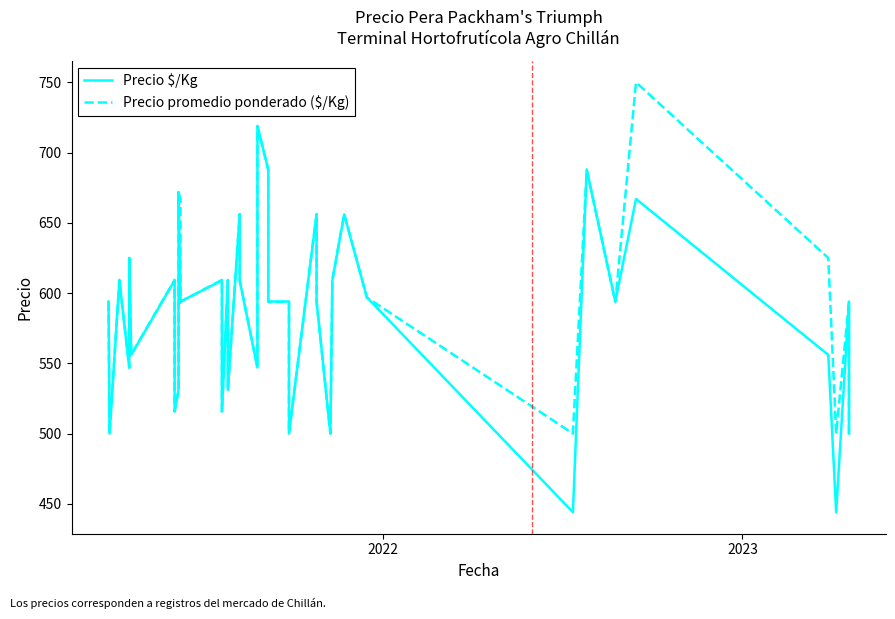

In Precio $/Kg, how many points are lower than both neighbors (excluding endpoints)?

13